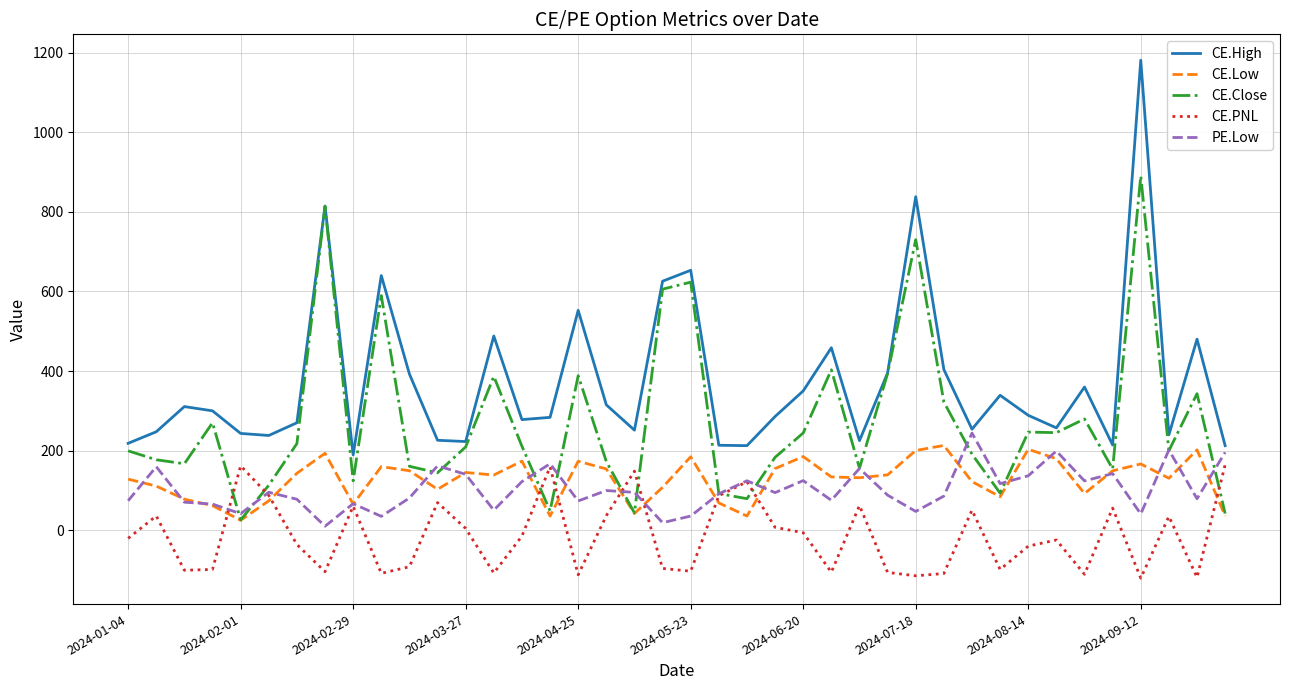

Which series has the largest total across all categories?

CE.High